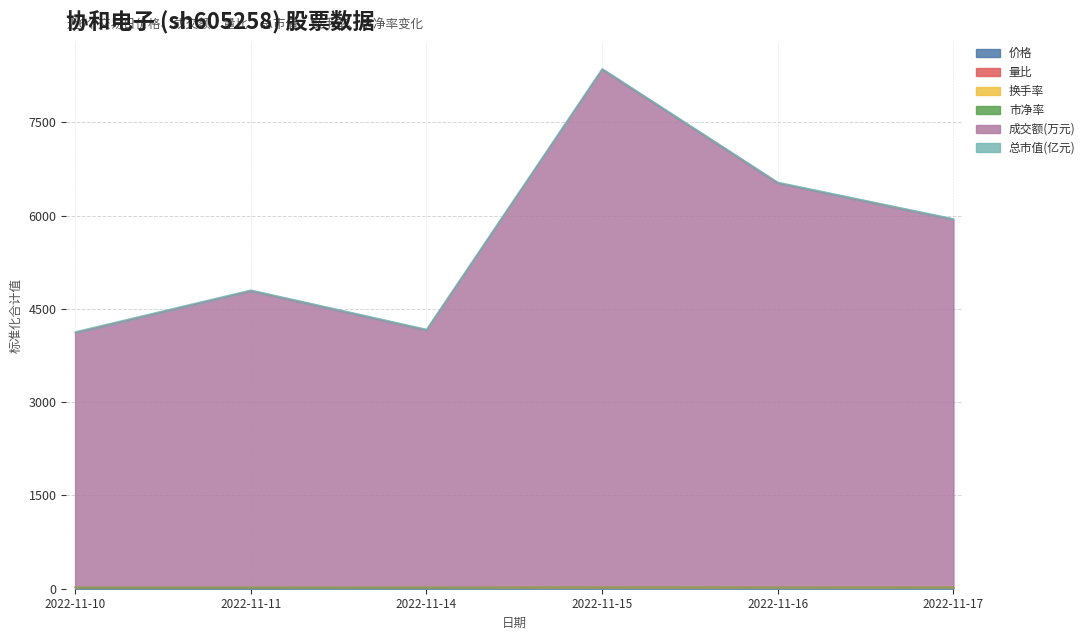

Count the number of categories in the chart.

6